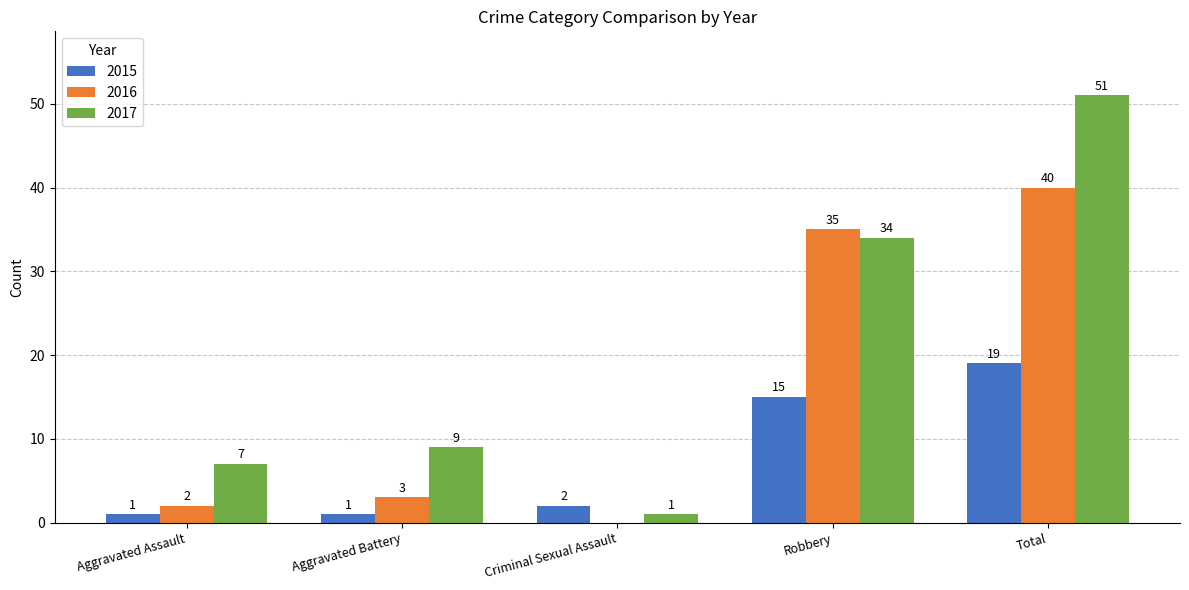

The 2015 series shows 19 at Total. True or false?

True